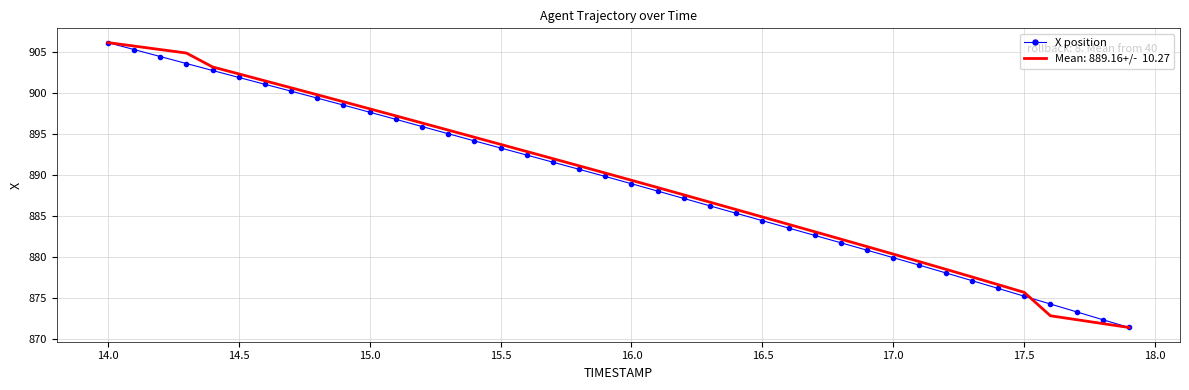

What is the greatest value displayed?

906.2